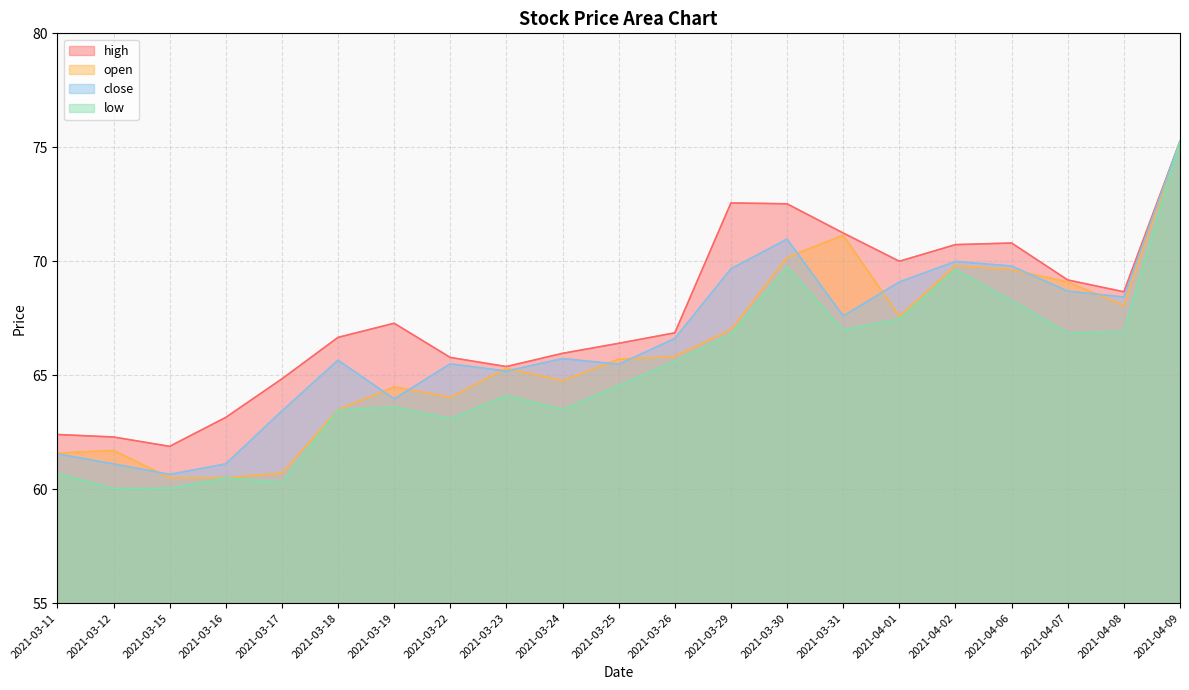

How many data points does each series have?

21